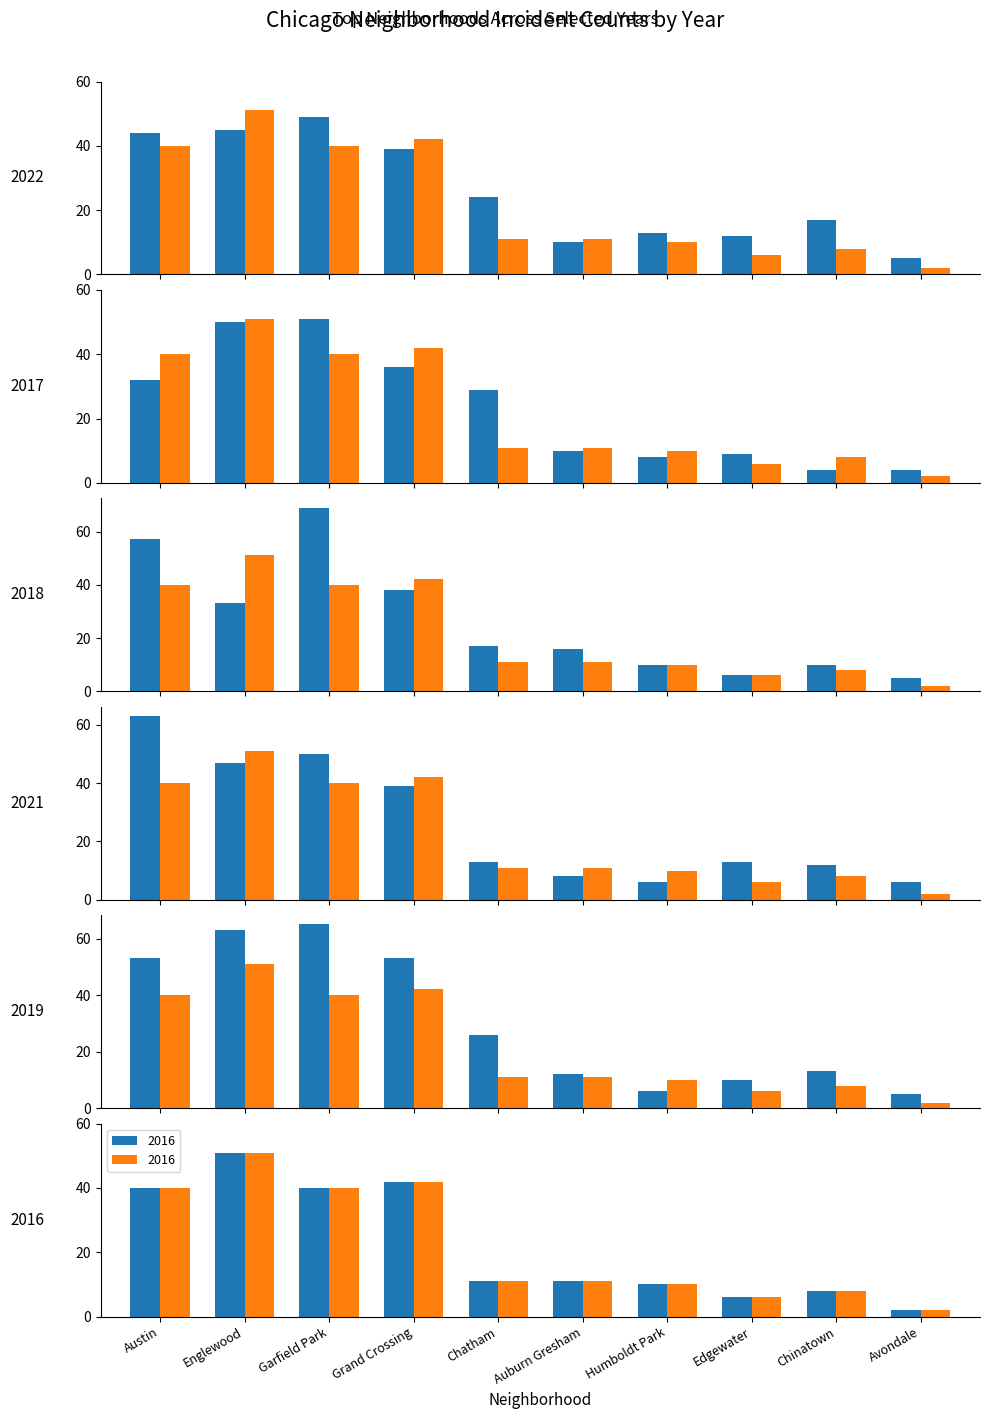

What is the label of the 10th bar from the right?

Austin